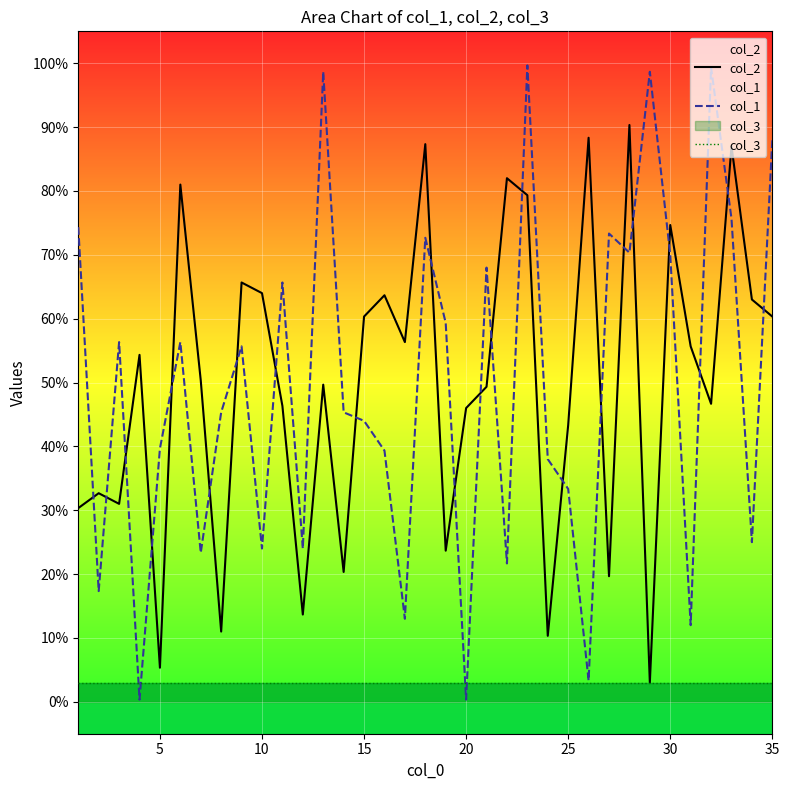

What are all the series names shown in the legend?

col_2, col_1, col_3